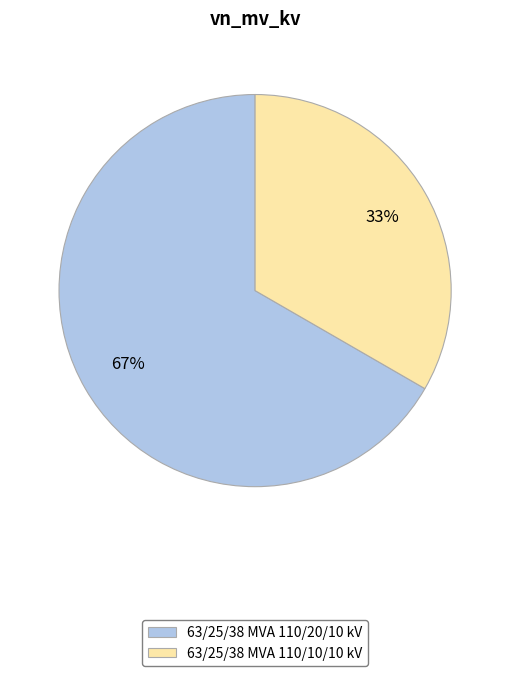

Do 63/25/38 MVA 110/20/10 kV and 63/25/38 MVA 110/10/10 kV together represent more than half of the pie?

Yes